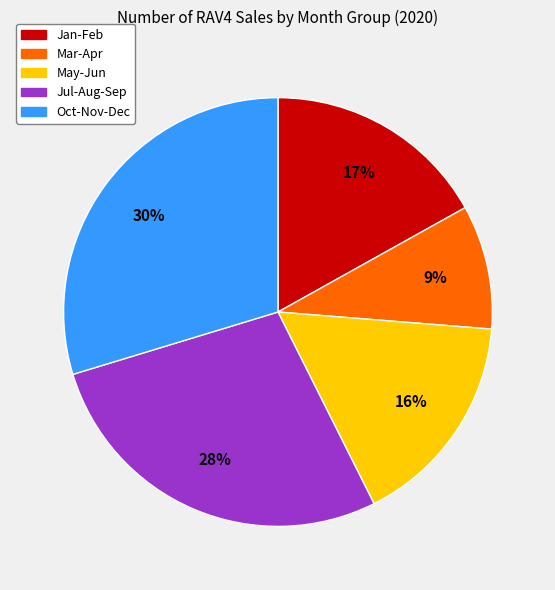

To the nearest percent, what is the average slice percentage?

20%